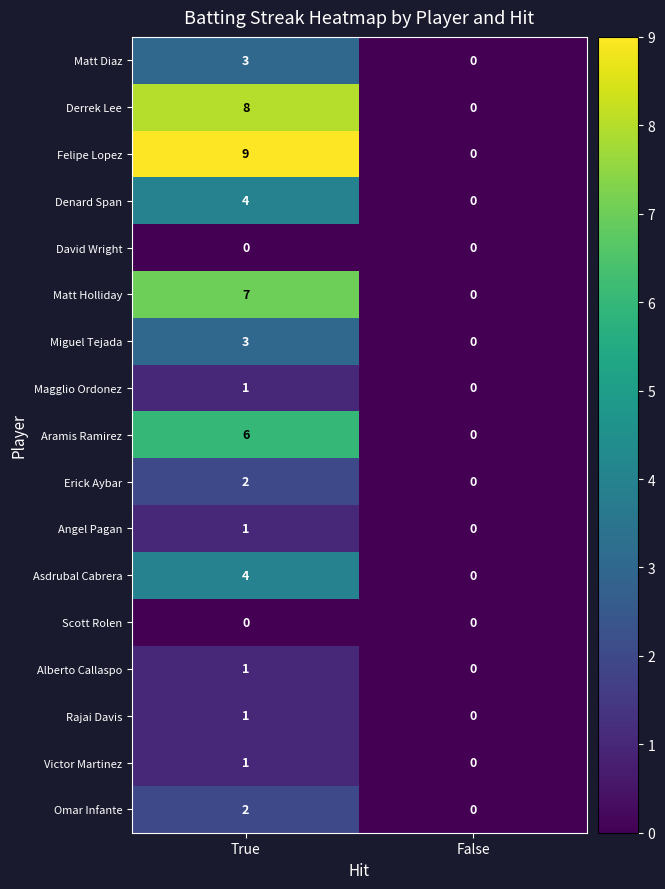

How many data points in Miguel Tejada are less than 3?

1